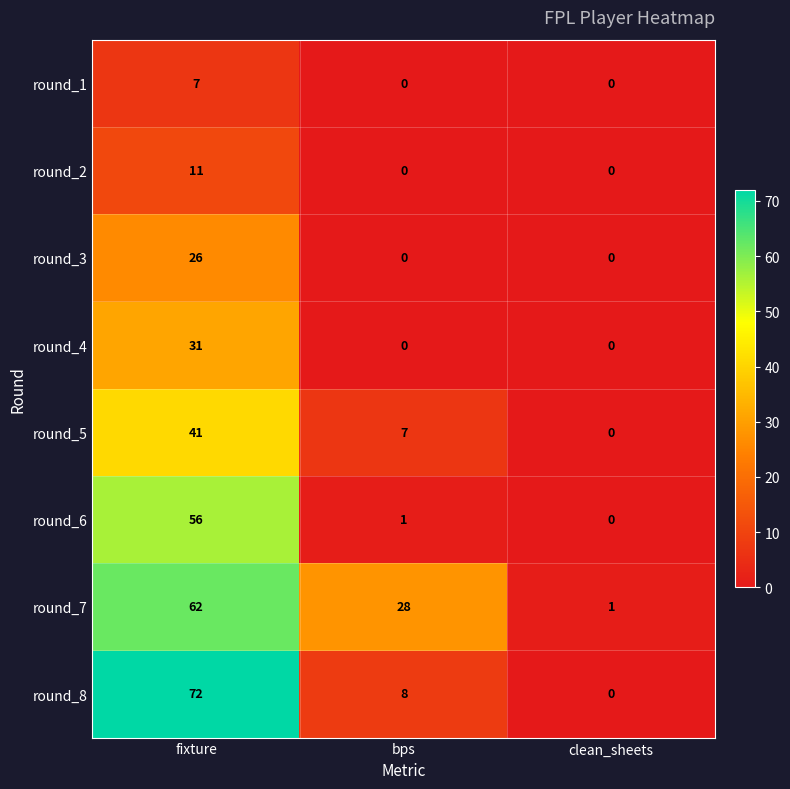

Where does the round_6 series first go above 1?

fixture